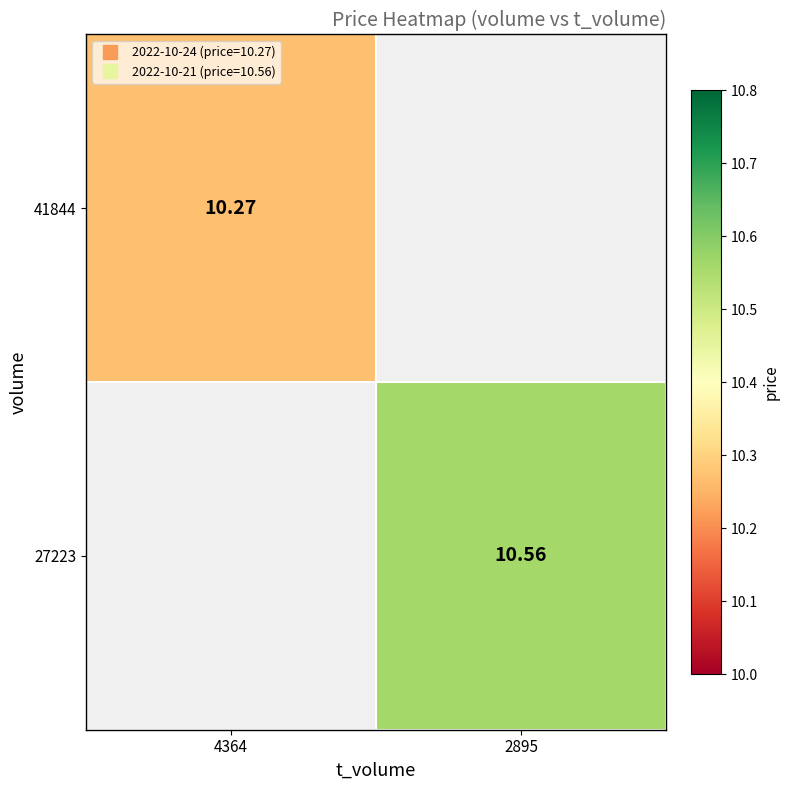

Which category has the highest value in the 27223 series?

4364